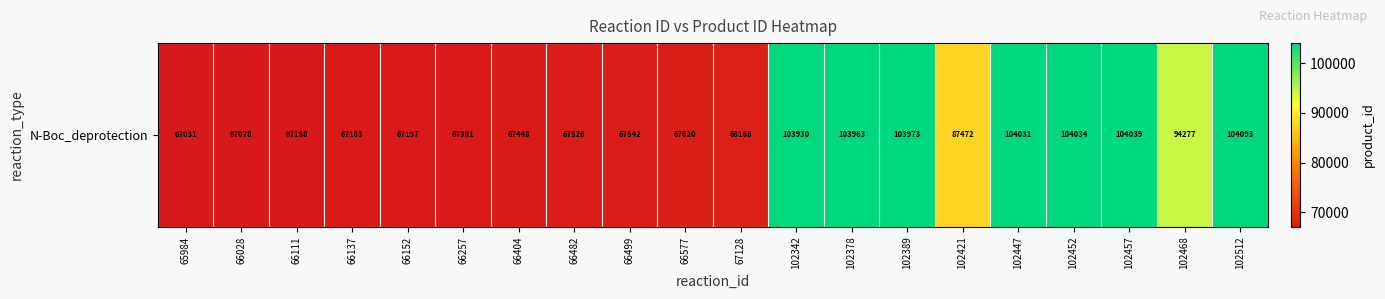

Reading left to right, transcribe all the data shown in this chart.

65984=67031	66028=67078	66111=67158	66137=67183	66152=67197	66257=67301	66404=67448	66482=67526	66499=67542	66577=67620	67128=68168	102342=103930	102378=103963	102389=103973	102421=87472	102447=104031	102452=104034	102457=104039	102468=94277	102512=104093